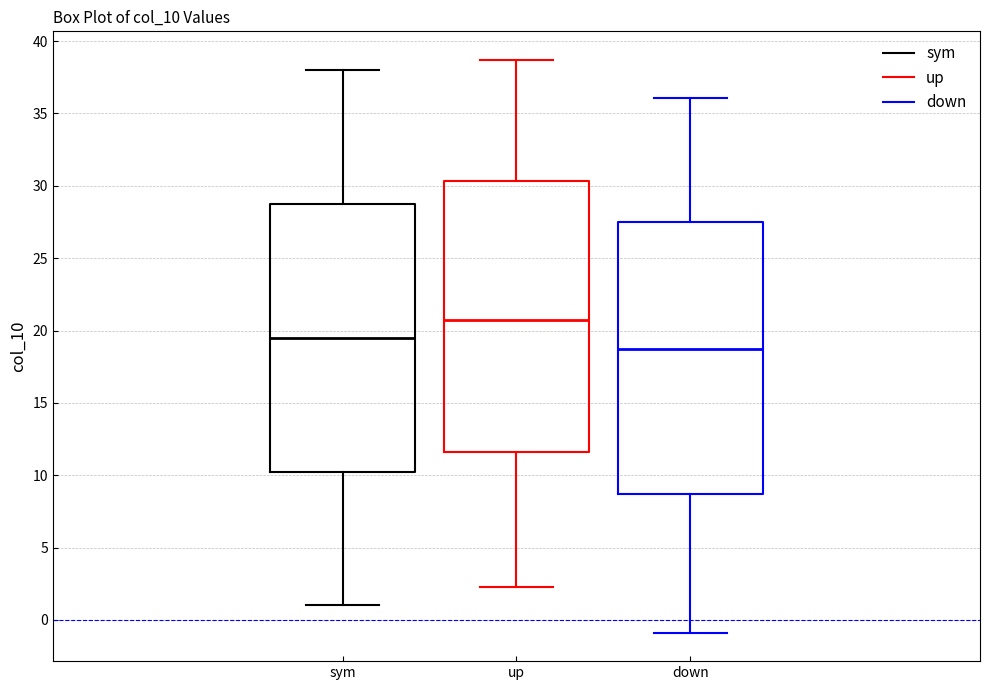

Which box's median line is the lowest?

down